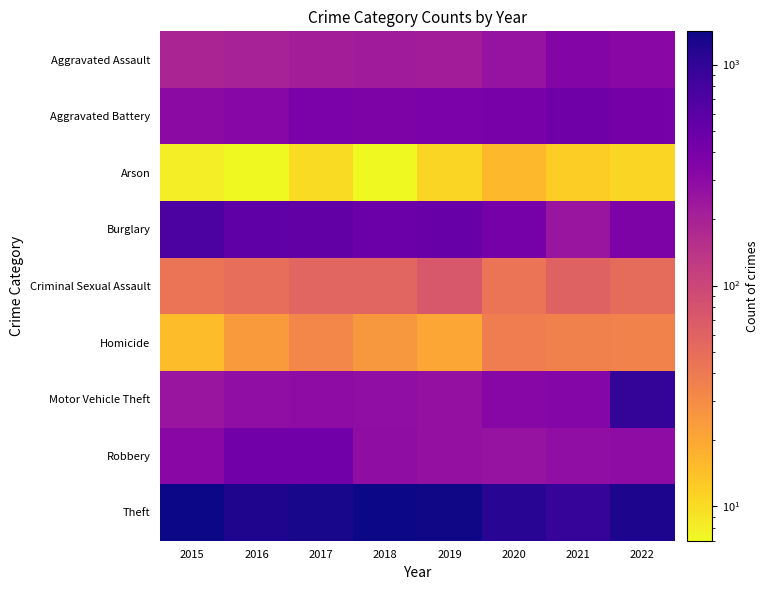

What is the total value across all series at 2017?

3259